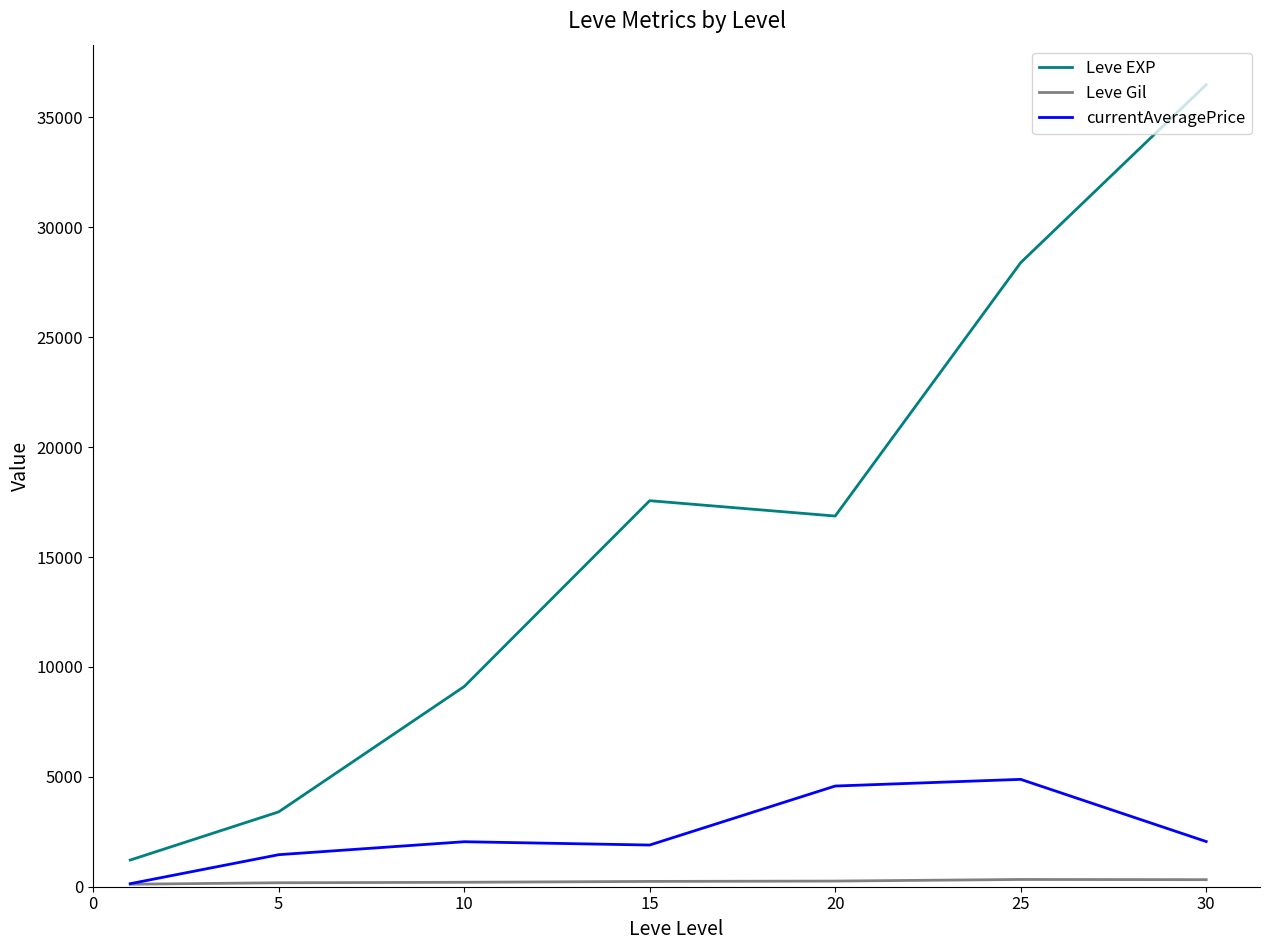

Which series has the widest spread of values?

Leve EXP